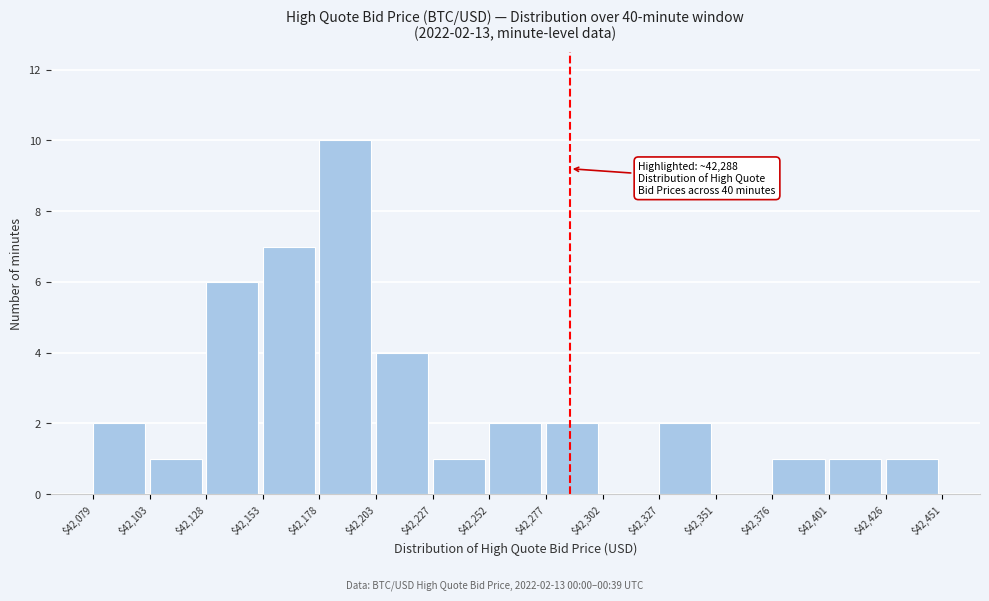

Which range on the x-axis has the tallest bar?

$42,178 to $42,203